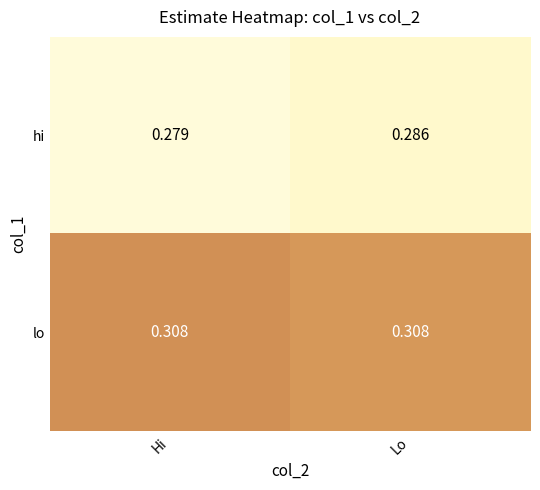

Which series has the widest spread of values?

hi